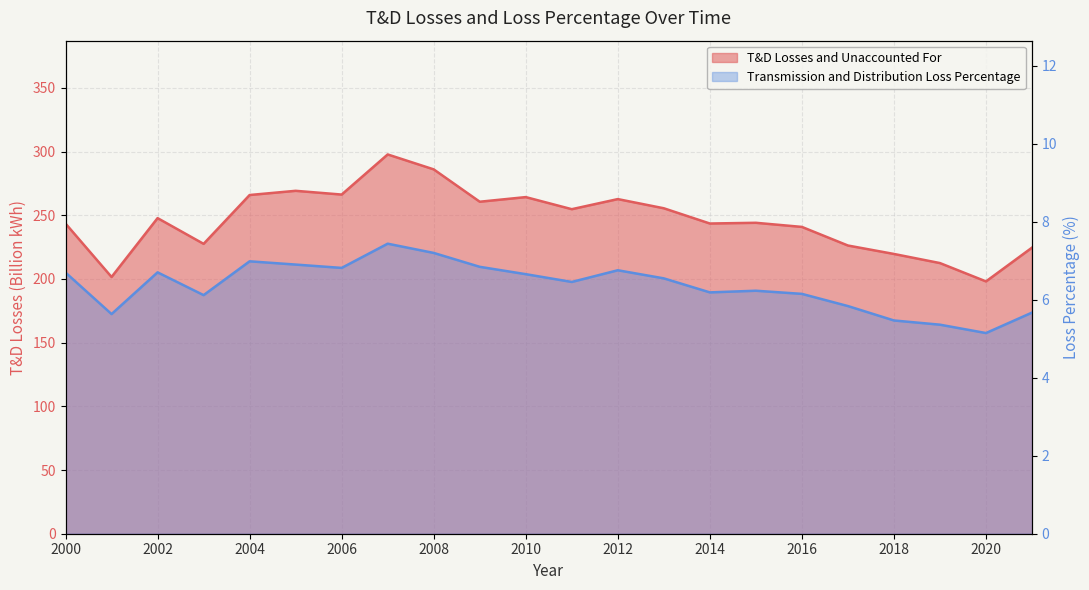

In Transmission and Distribution Loss Percentage, how many points are higher than both neighbors (excluding endpoints)?

5